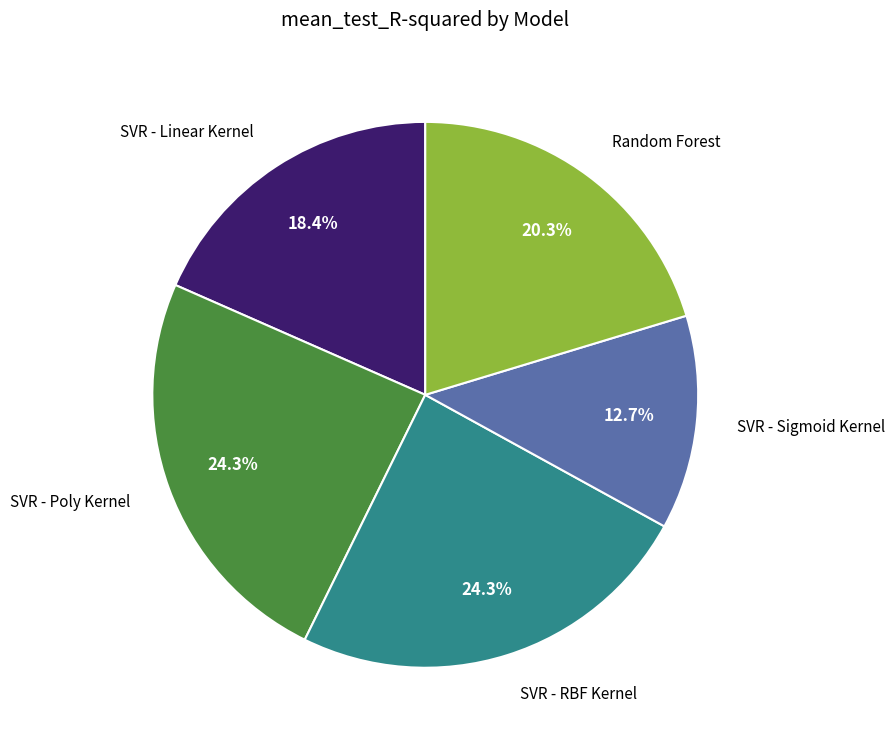

Is the sum of SVR - RBF Kernel and SVR - Linear Kernel greater than half?

No